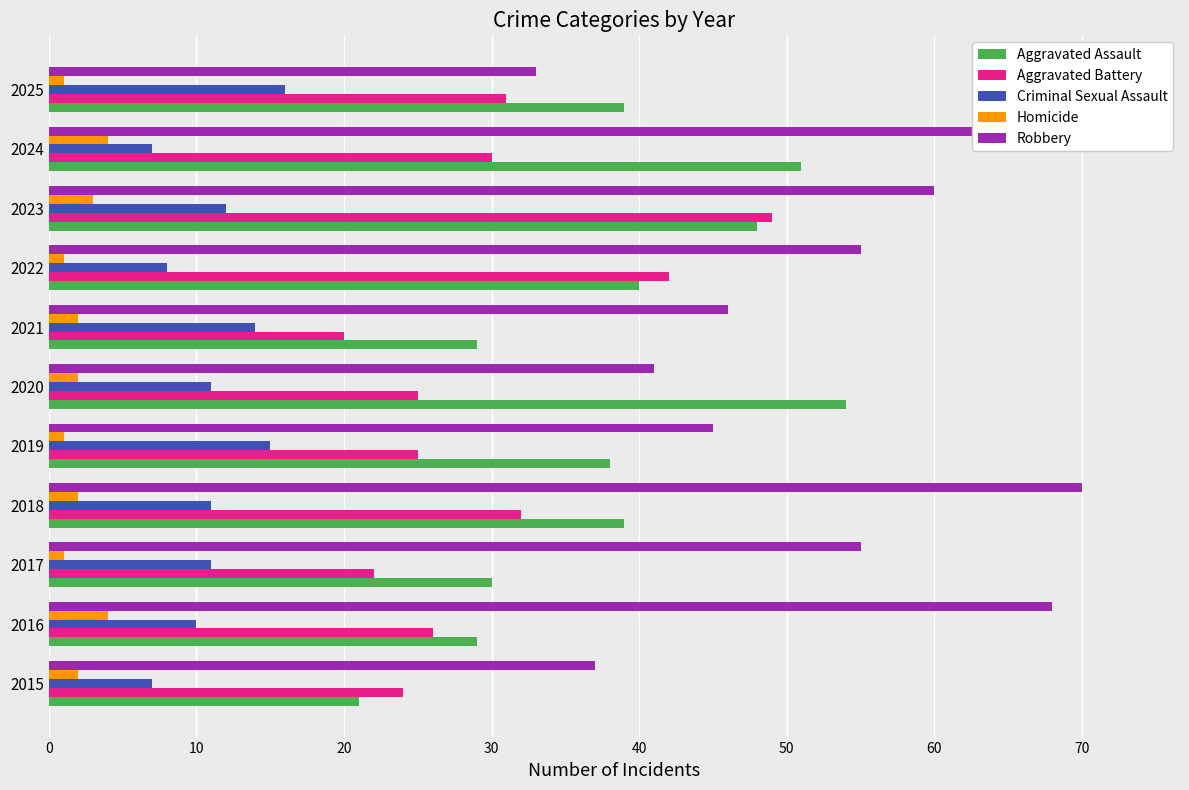

True or false: Criminal Sexual Assault has a value of 11 at 2017.

True